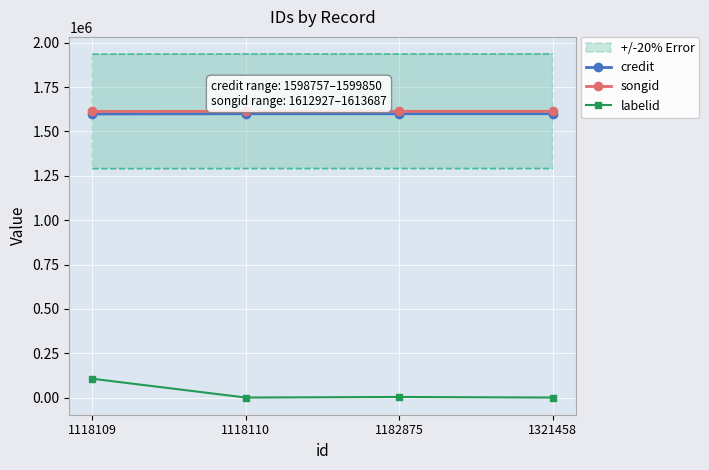

Reading left to right, transcribe all the data shown in this chart.

credit: 1118109=1598757	1118110=1599846	1182875=1599847	1321458=1599850
songid: 1118109=1612927	1118110=1613682	1182875=1613683	1321458=1613687
labelid: 1118109=105883	1118110=-1	1182875=3267	1321458=-1